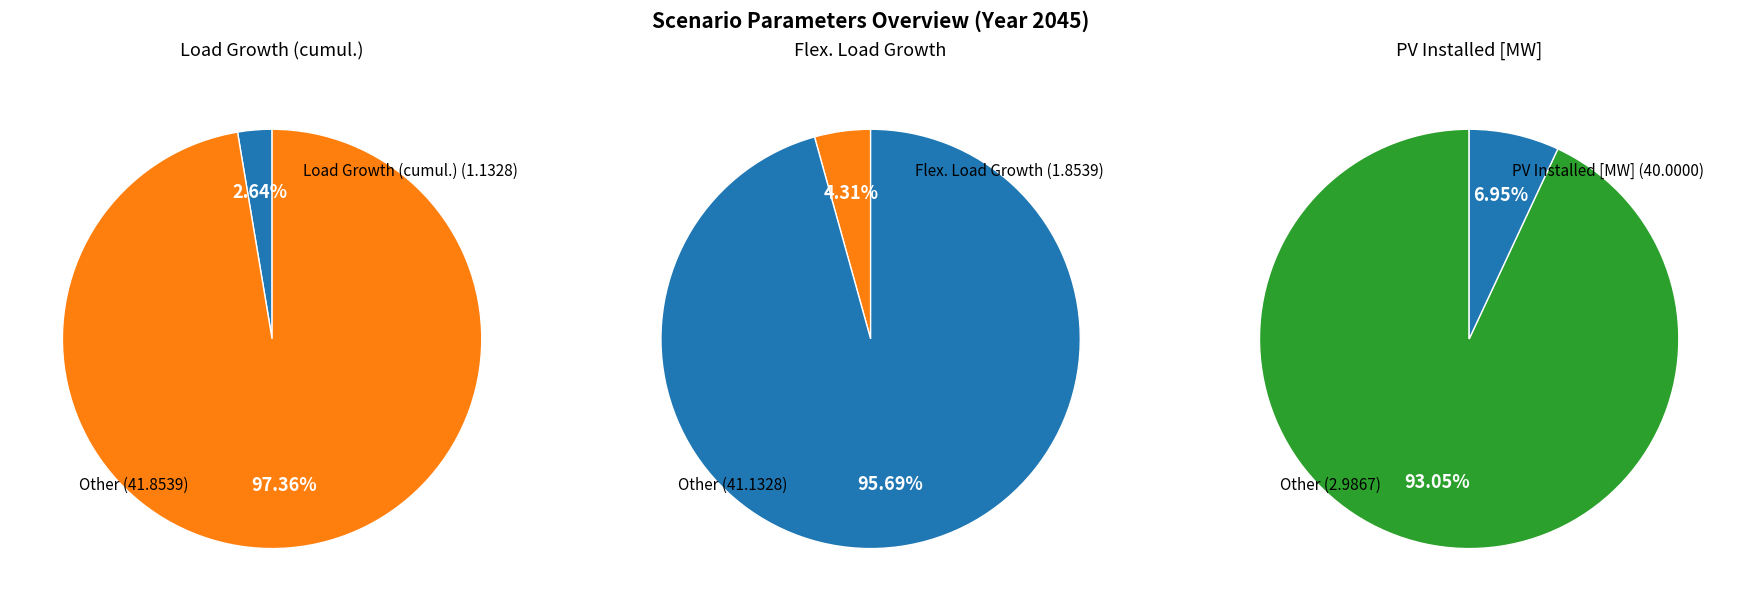

Is it true that Flex. Load Growth is 4% of the pie?

True